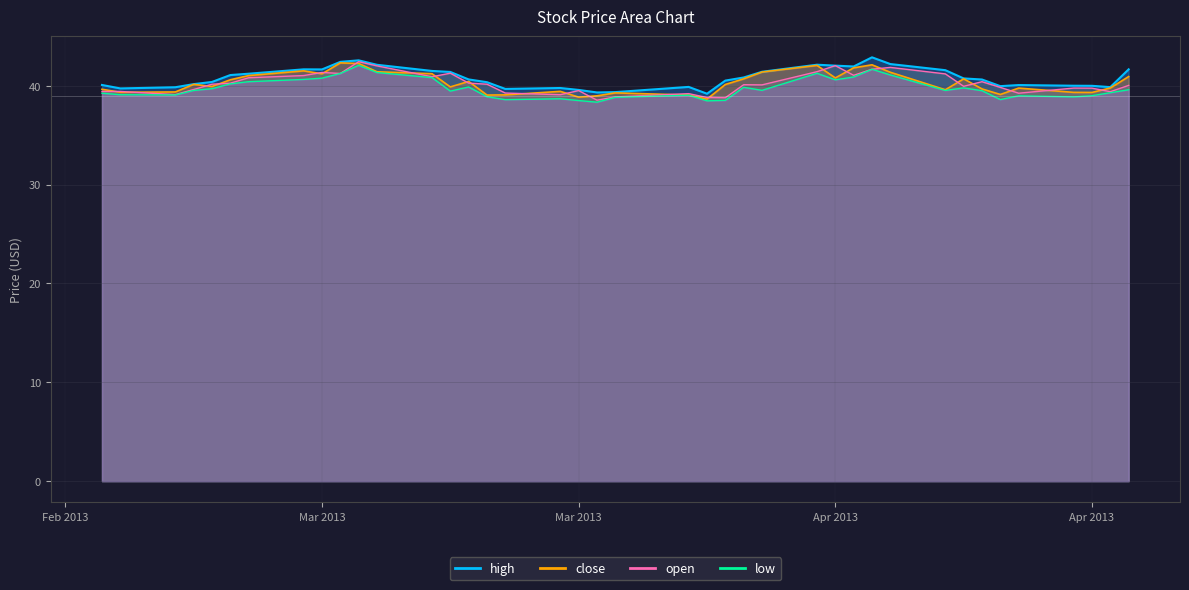

At Mar 2013, list the series in order from largest to smallest.

high, open, close, low